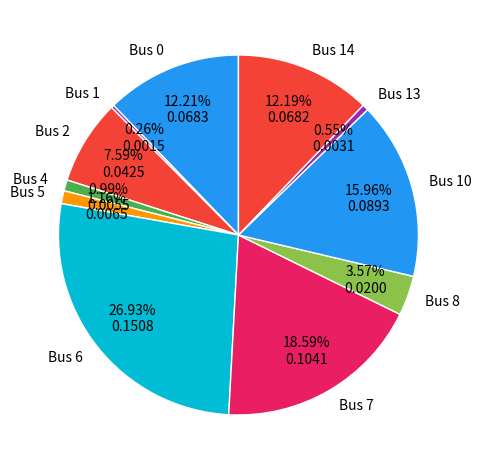

Combined, do Bus 8 and Bus 4 account for over 50%?

No